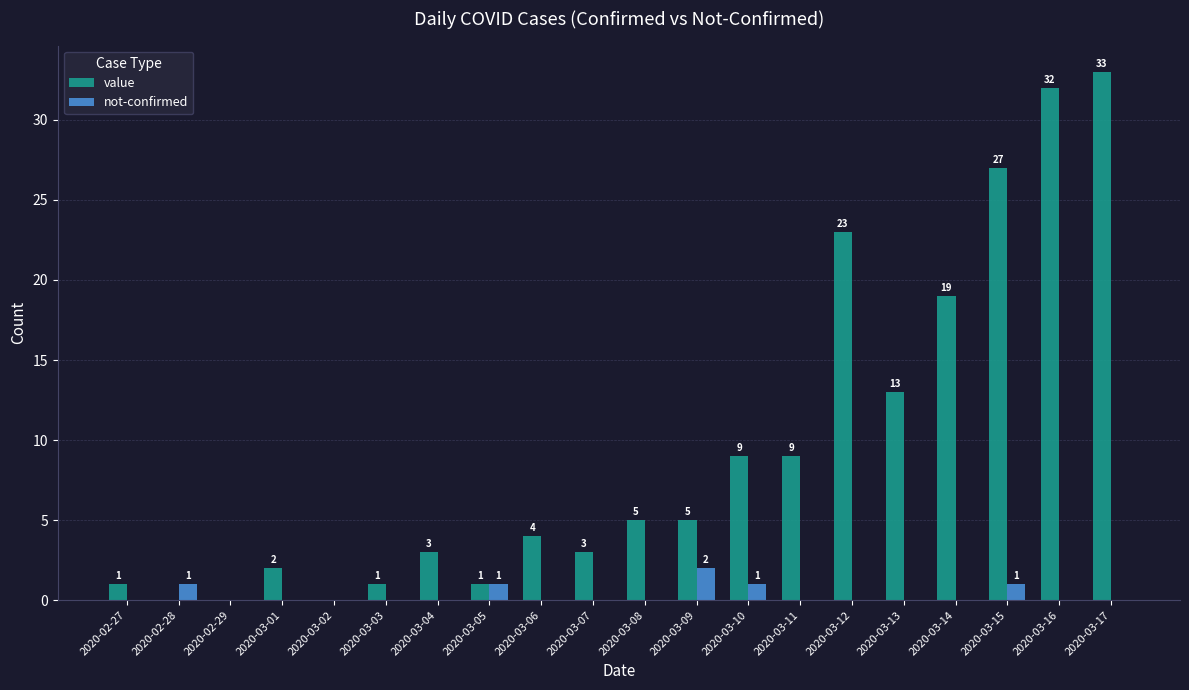

What value does the value series have at 2020-03-16, to the nearest 10?

30